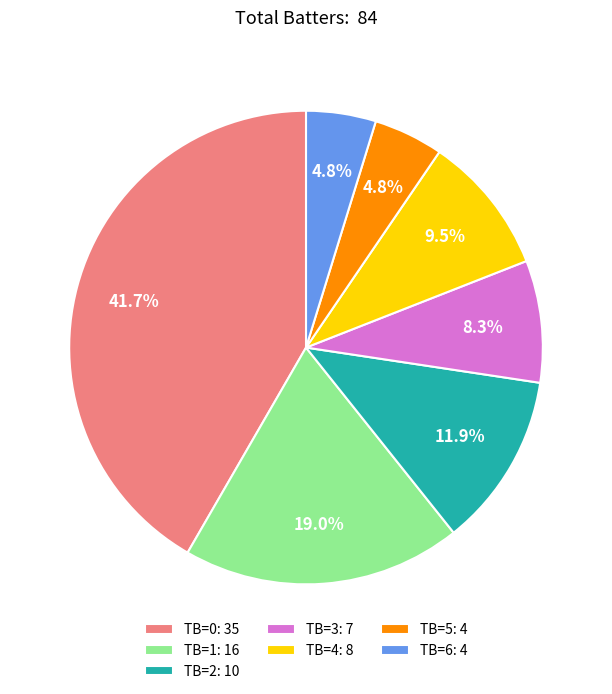

Which has a higher value, TB=0: 35 or TB=2: 10?

TB=0: 35